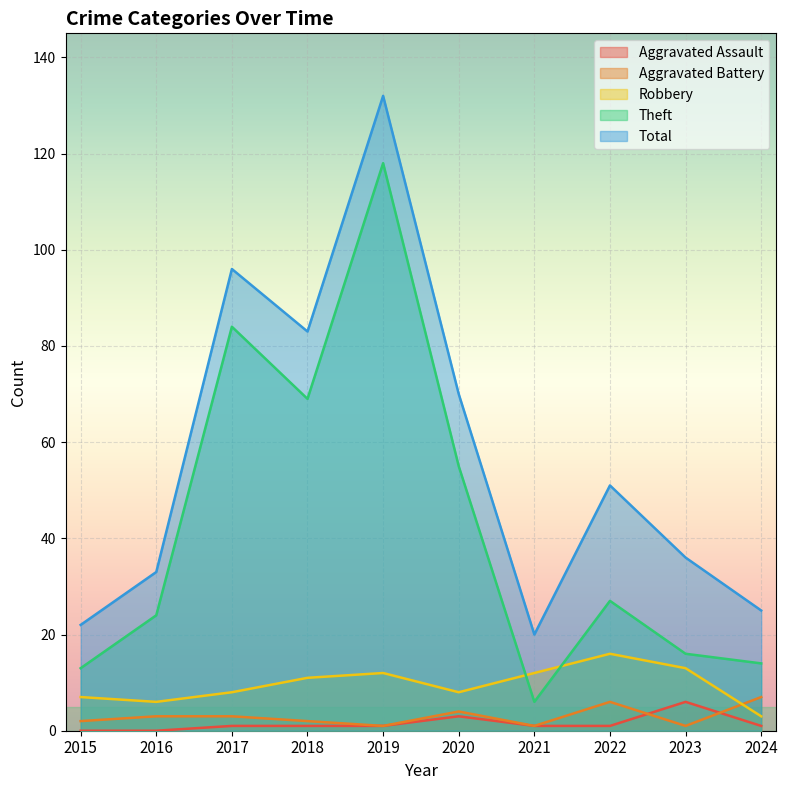

After their last crossing, which series has the higher values: Aggravated Battery or Aggravated Assault?

Aggravated Battery